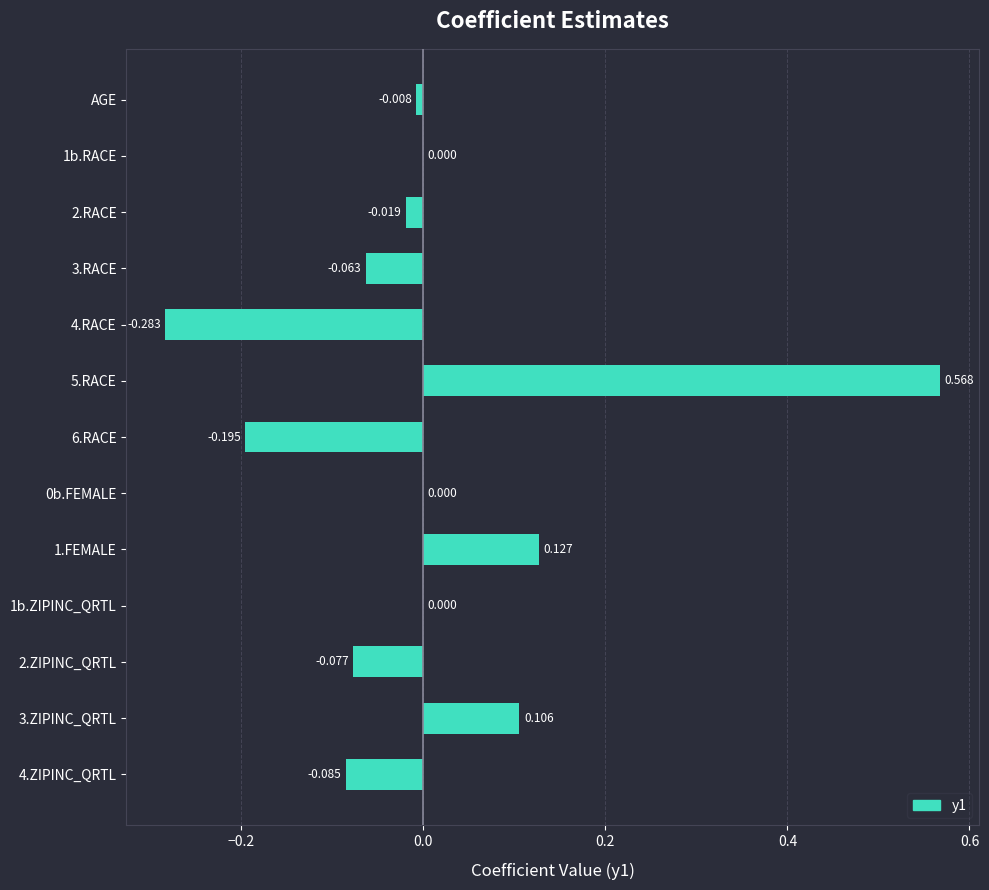

How many categories are shown in the chart?

13